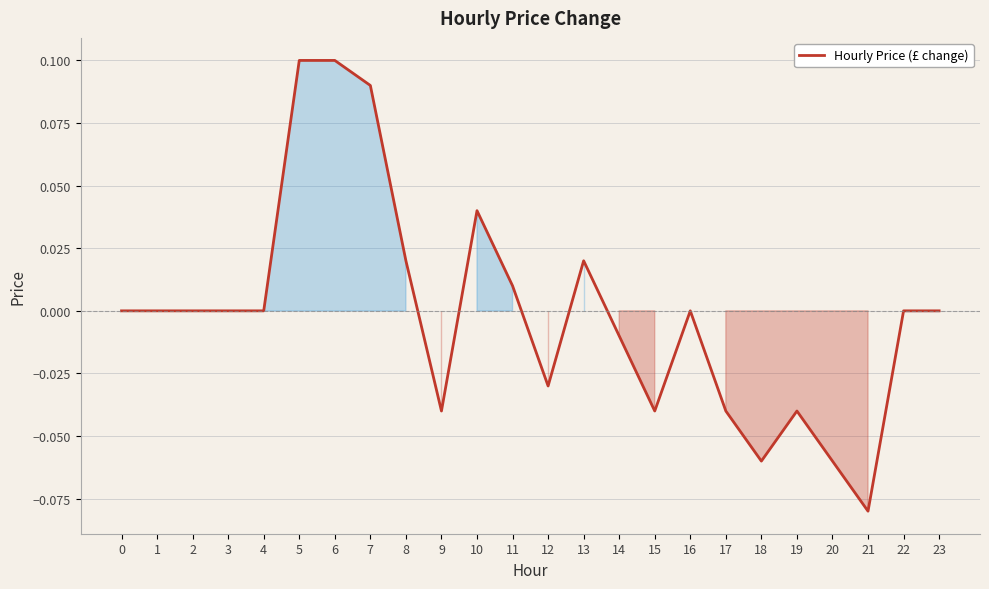

Which has a higher value, 12 or 21?

12